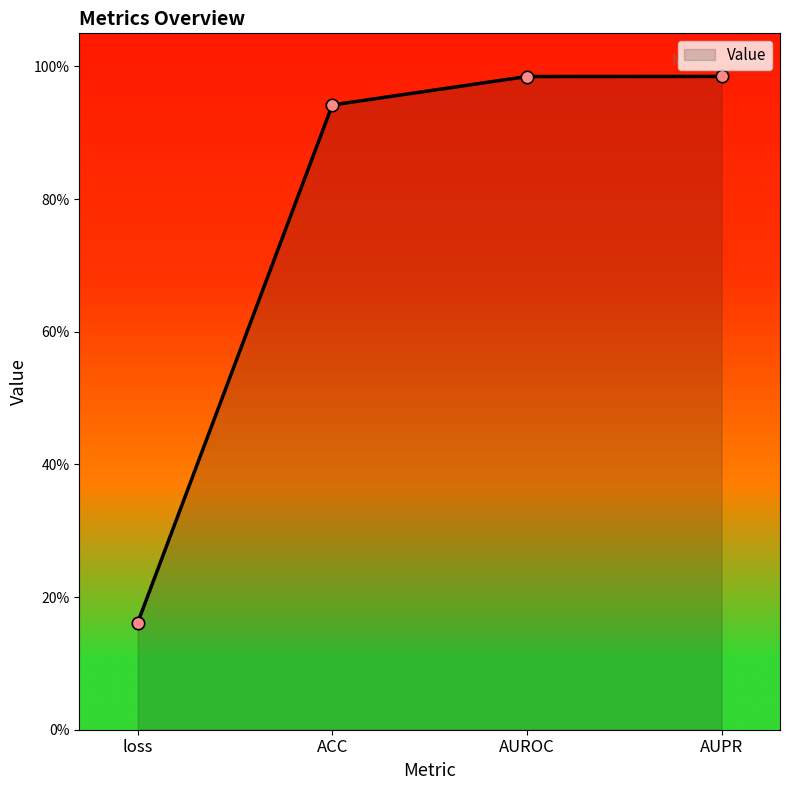

Between AUROC and ACC, which is larger?

AUROC